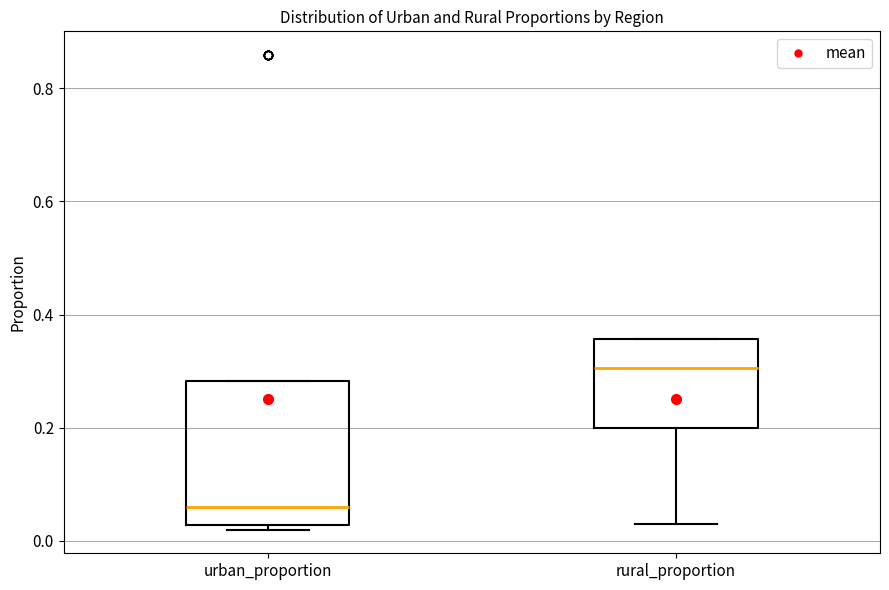

Comparing the boxes themselves (not the whiskers), which one is the tallest?

urban_proportion